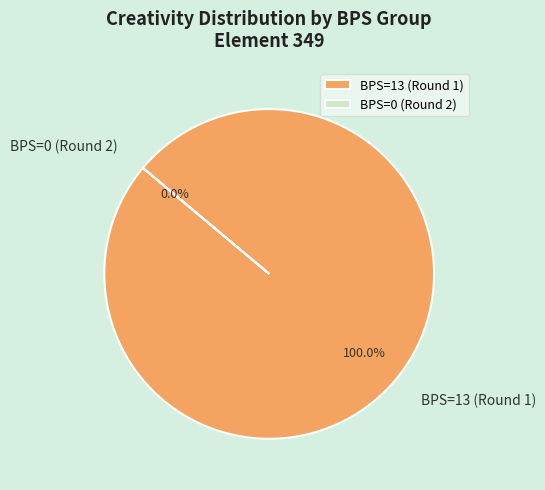

To the nearest percent, what is the difference between the largest and smallest slice percentages?

100%